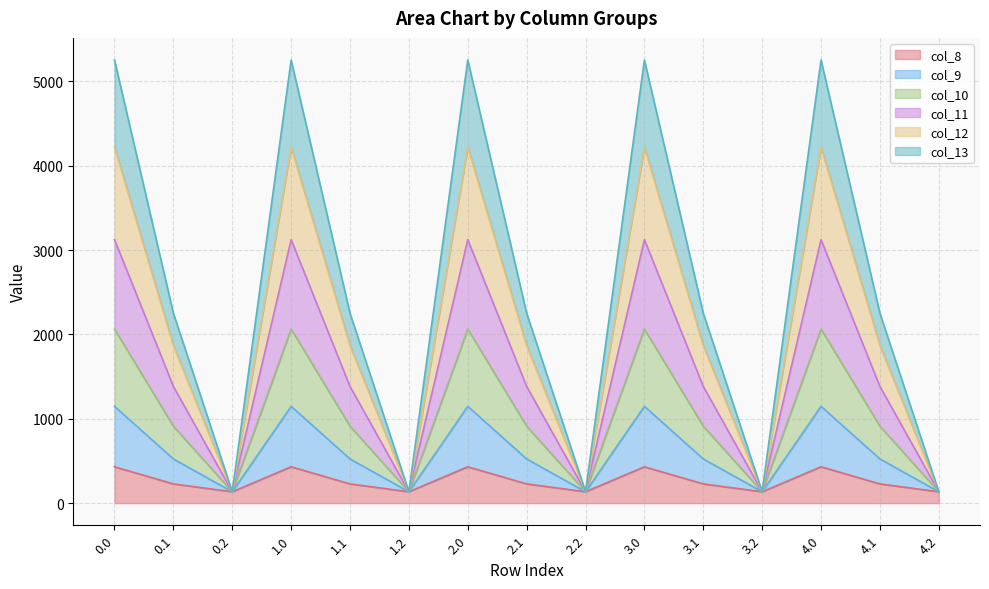

Is it true that col_8 equals 299.7 at 4.0?

False